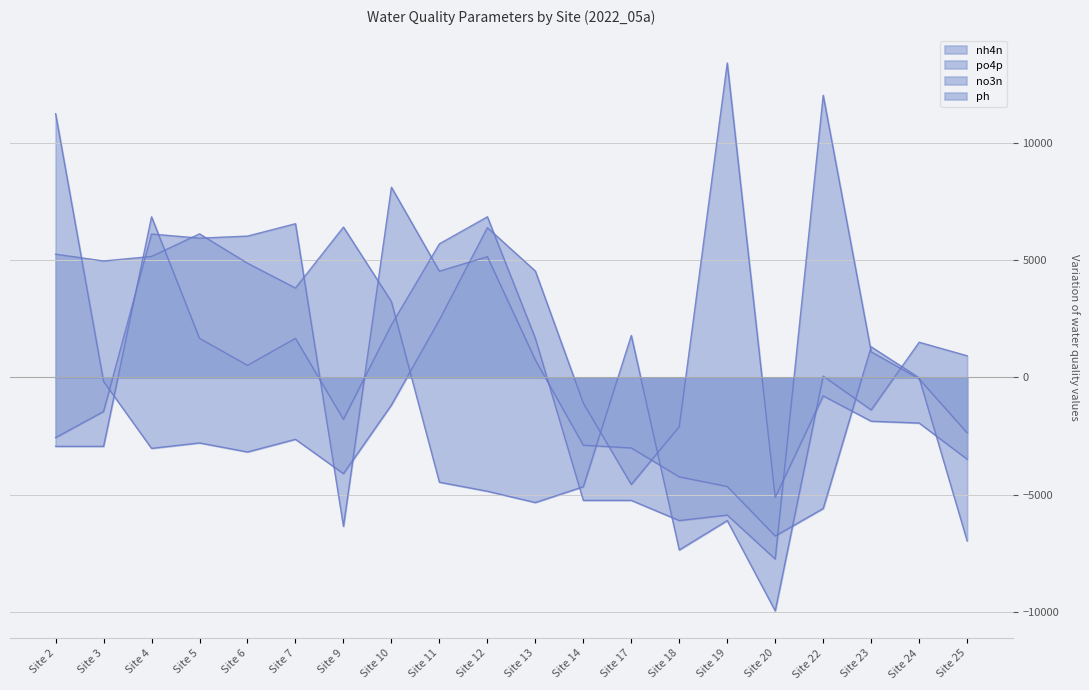

Does the chart display data point markers on the line(s)?

No